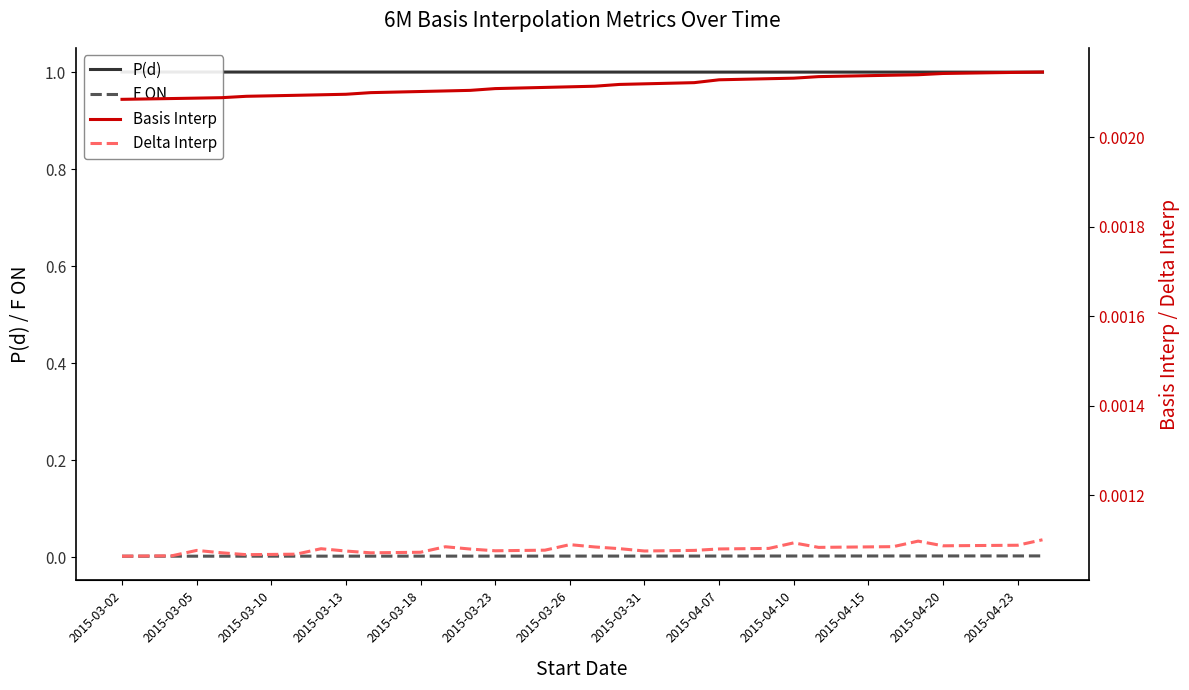

Which series has the largest total across all categories?

P(d)